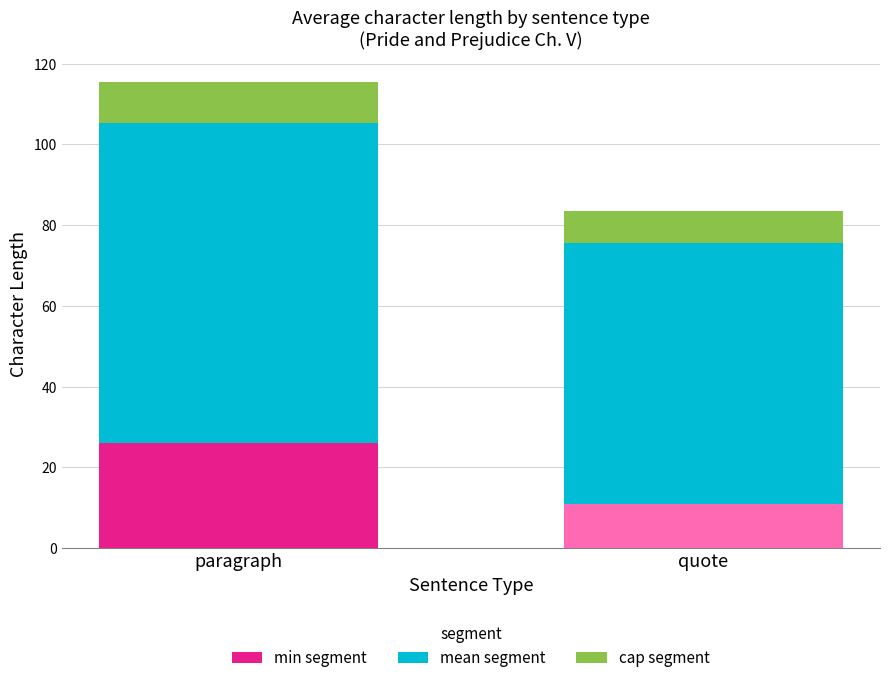

Read the min segment value at quote.

11.0